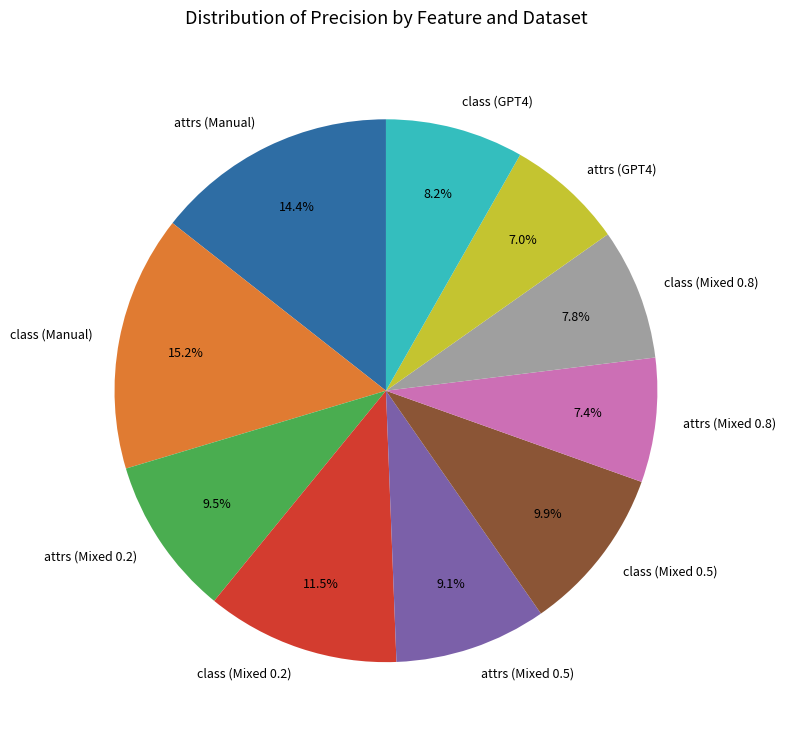

Between attrs (Mixed 0.2) and class (Mixed 0.2), which is larger?

class (Mixed 0.2)